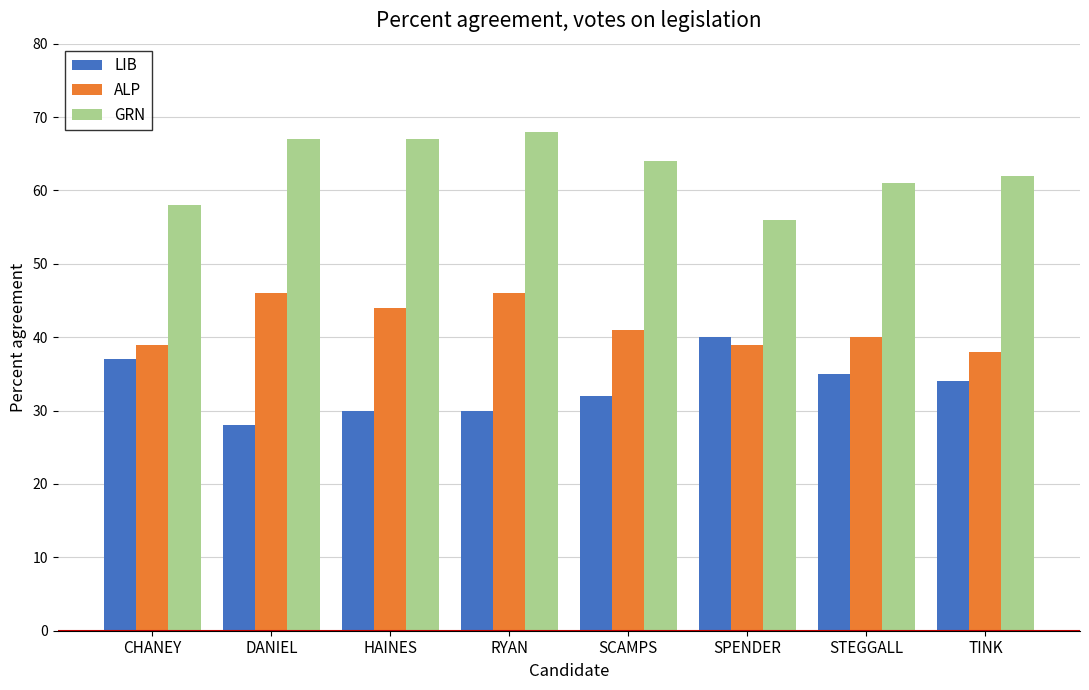

True or false: GRN has a value of 68 at RYAN.

True